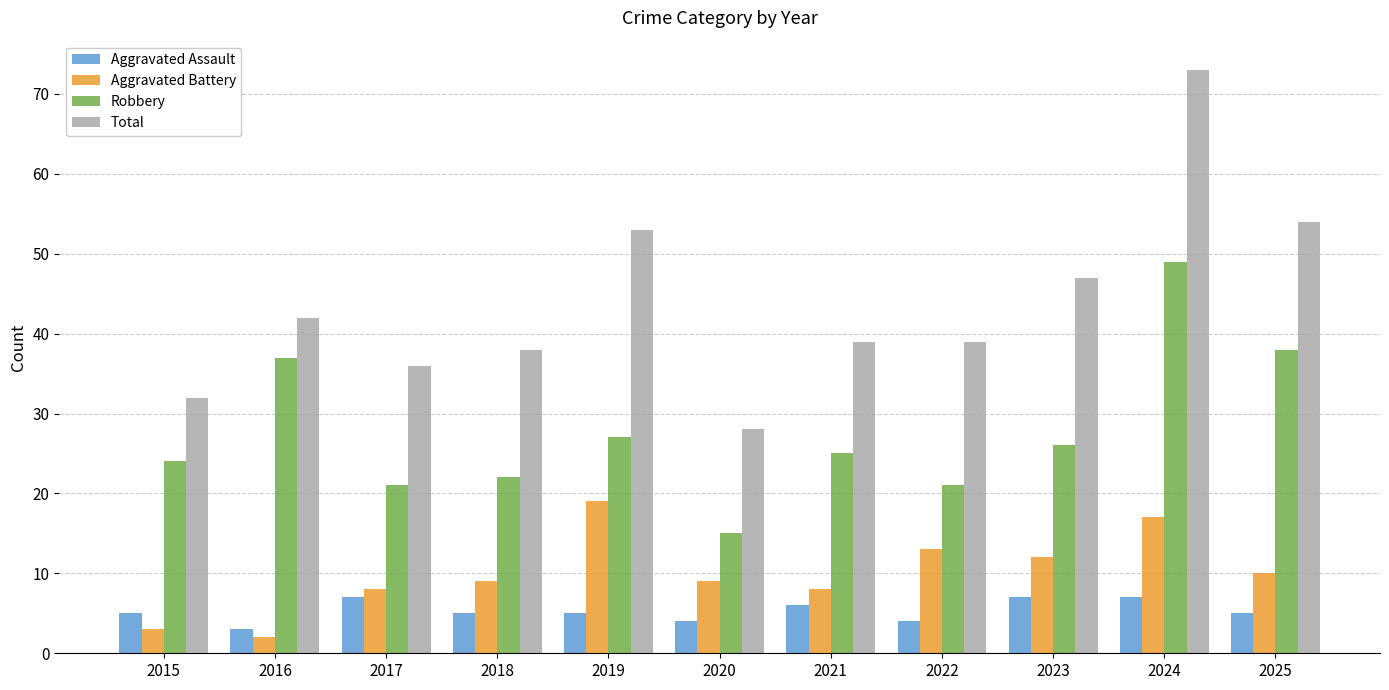

What is the difference between the highest and lowest values at 2015?

29